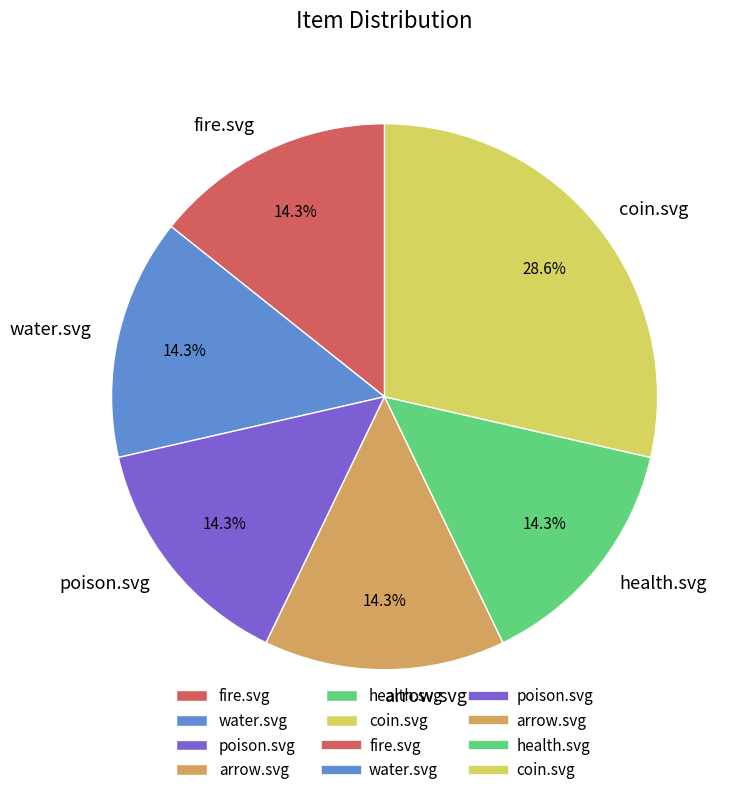

Which slice is the largest?

coin.svg